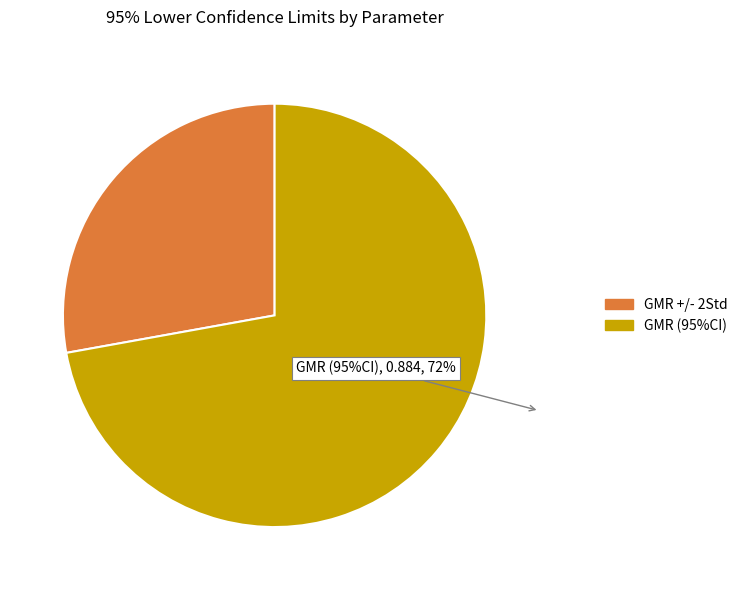

Rank the categories by value from lowest to highest.

GMR +/- 2Std, GMR (95%CI)